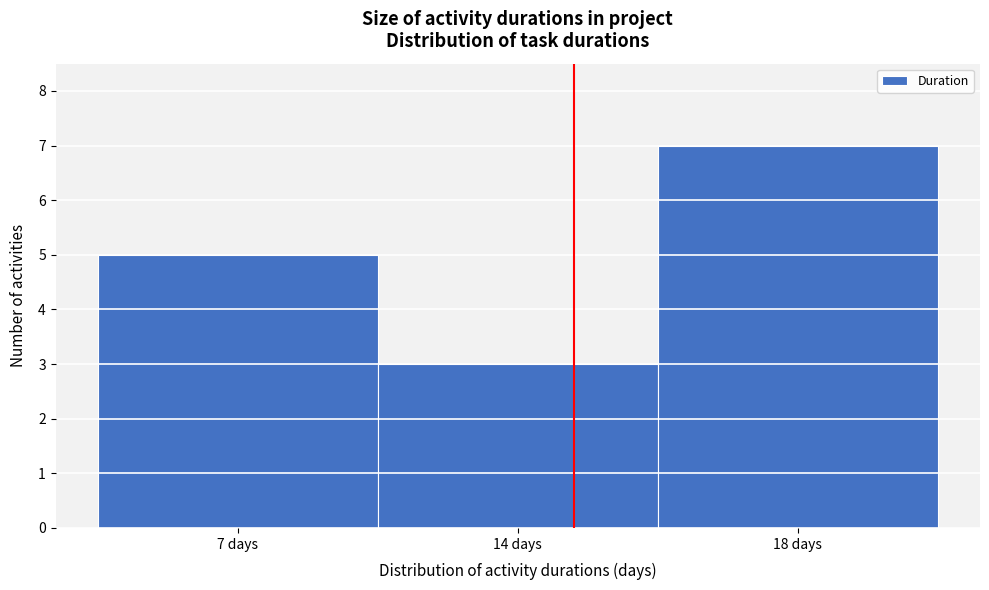

Reading left to right, list all the values displayed in this chart.

7 days=5	14 days=3	18 days=7